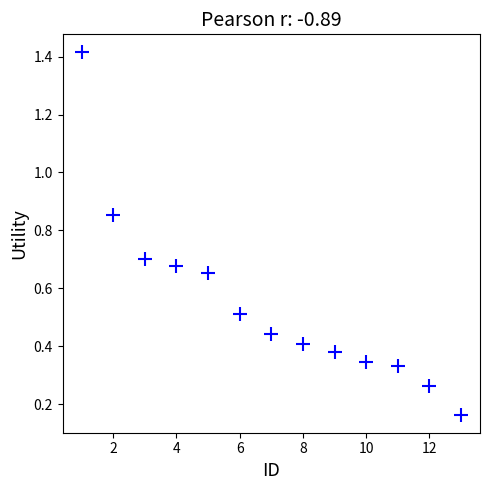

What is the range of X values (max minus min)?

12.0